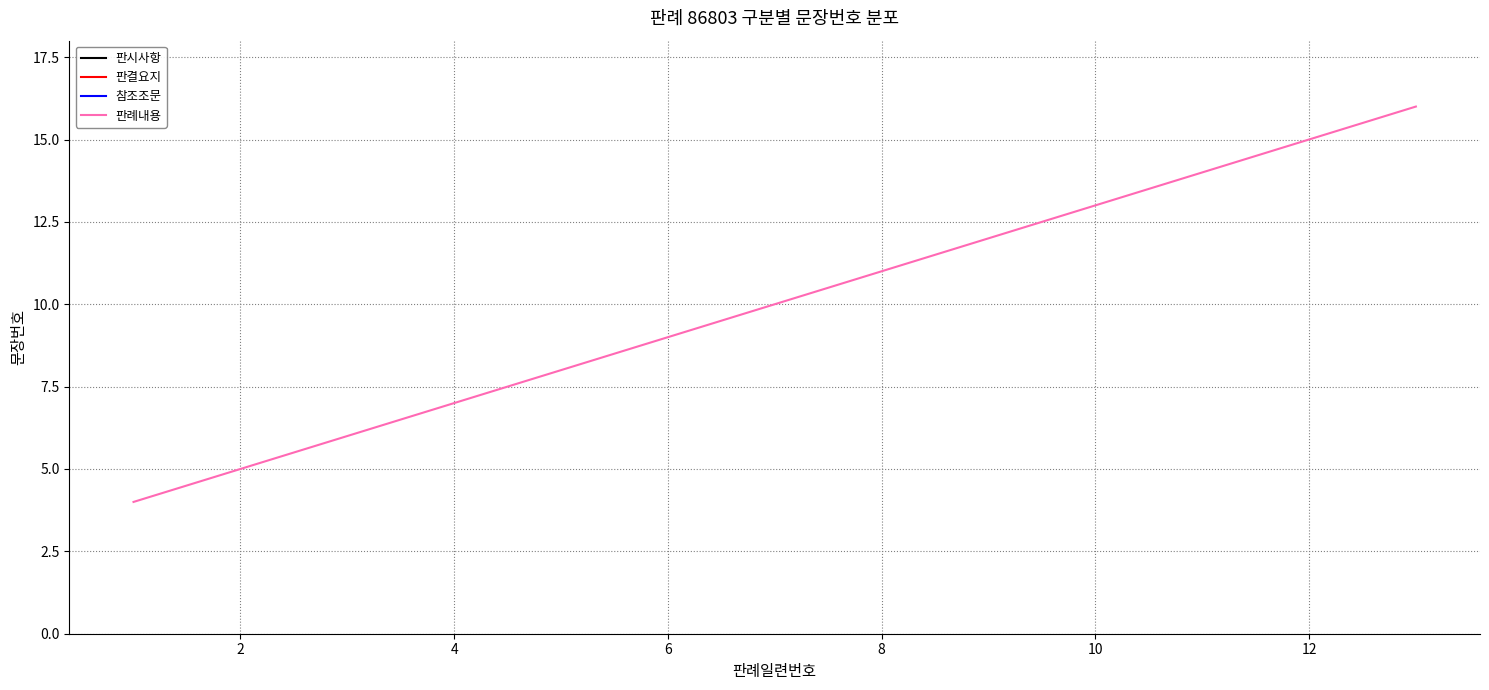

How many lines are shown in the chart?

1